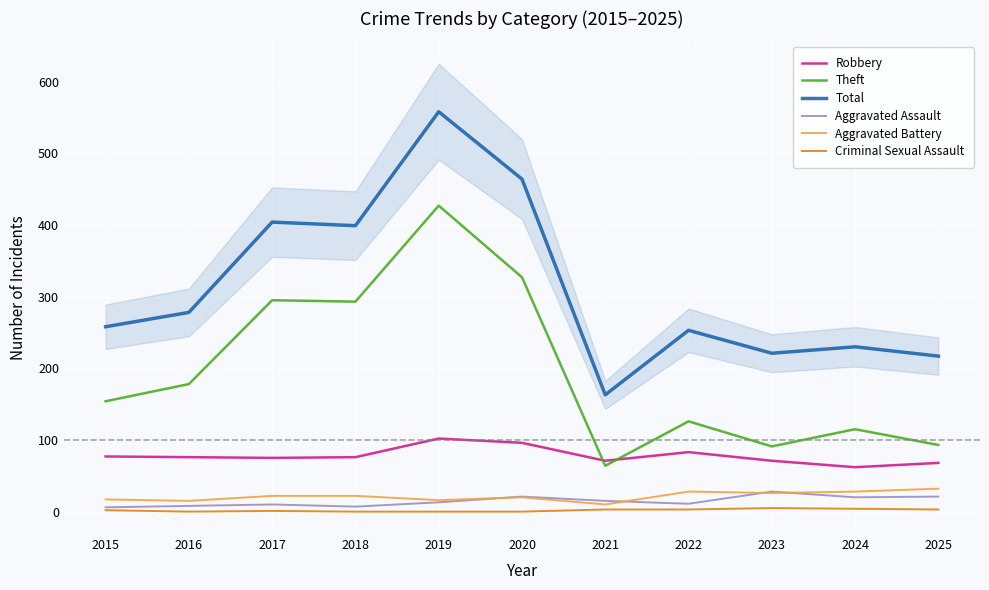

Reading left to right, what are all the values shown in this chart?

Robbery: 2015=77	2016=76	2017=75	2018=76	2019=102	2020=96	2021=71	2022=83	2023=71	2024=62	2025=68
Theft: 2015=154	2016=178	2017=295	2018=293	2019=427	2020=327	2021=64	2022=126	2023=91	2024=115	2025=93
Total: 2015=258	2016=278	2017=404	2018=399	2019=558	2020=464	2021=163	2022=253	2023=221	2024=230	2025=217
Aggravated Assault: 2015=6	2016=8	2017=10	2018=7	2019=13	2020=21	2021=15	2022=11	2023=28	2024=20	2025=21
Aggravated Battery: 2015=17	2016=15	2017=22	2018=22	2019=16	2020=20	2021=10	2022=28	2023=26	2024=28	2025=32
Criminal Sexual Assault: 2015=2	2016=0	2017=1	2018=0	2019=0	2020=0	2021=3	2022=3	2023=5	2024=4	2025=3